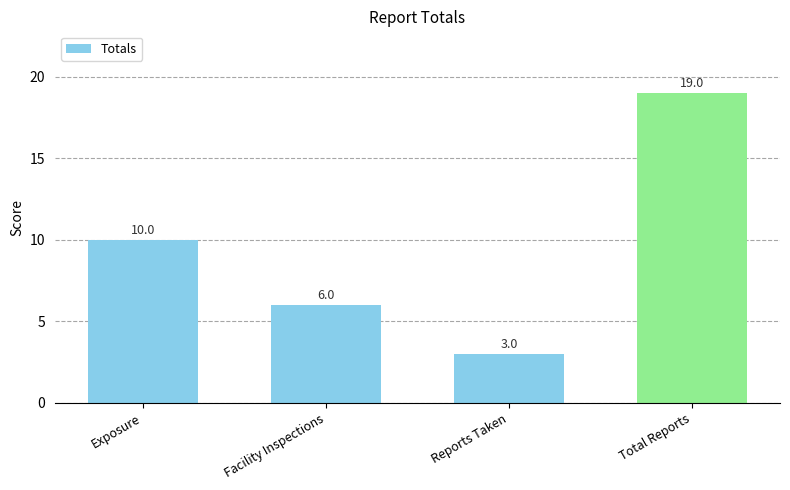

List the labels in order of value, largest first.

Total Reports, Exposure, Facility Inspections, Reports Taken